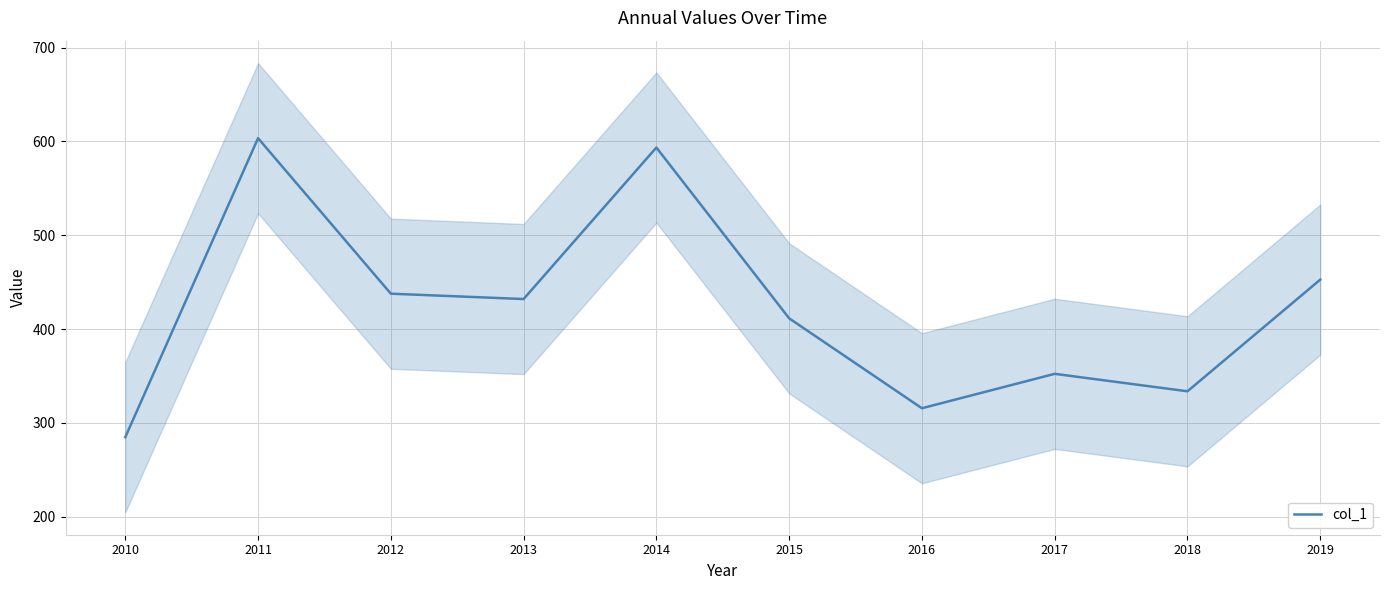

How many lines are shown in the chart?

1